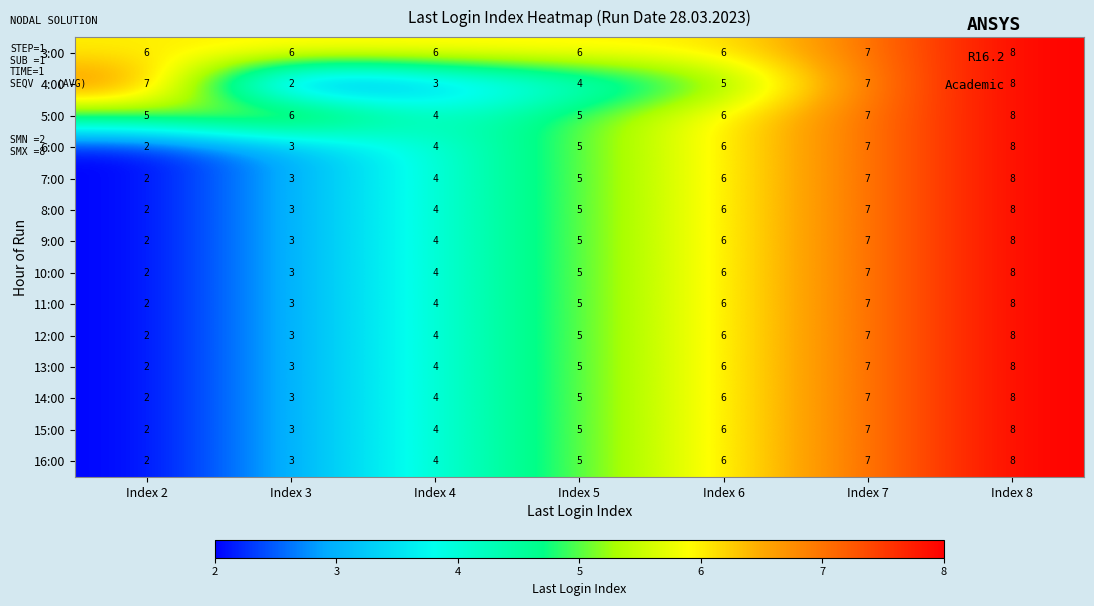

What is the sum of all 5:00 values?

41